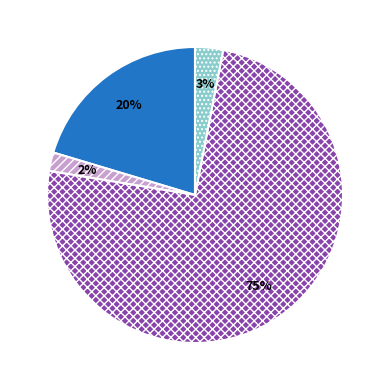

To the nearest percent, what is the difference between the largest and smallest slice percentages?

73%